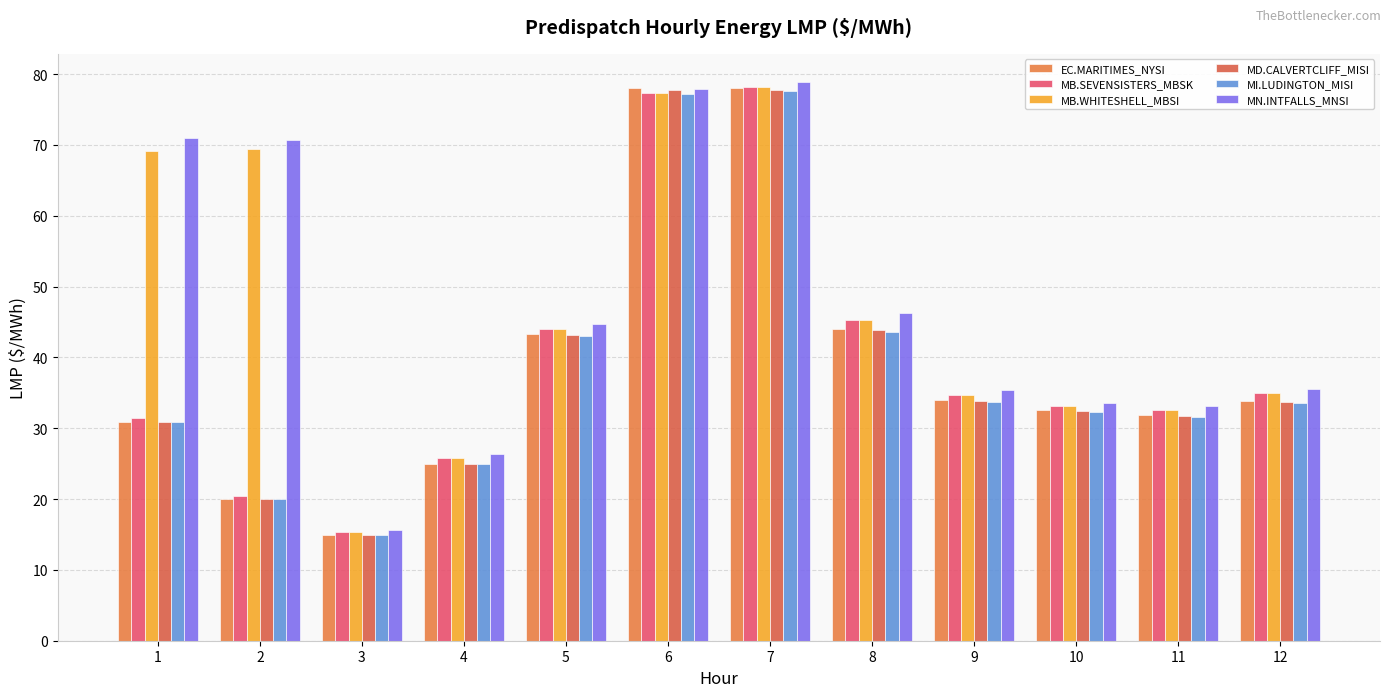

The MB.WHITESHELL_MBSI series shows 40.3 at 4. True or false?

False